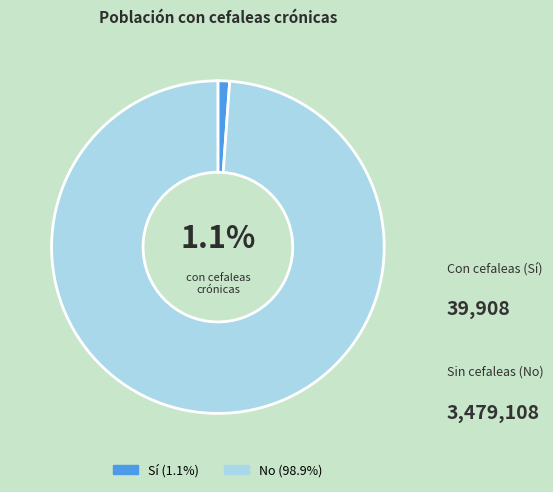

Is there any slice that represents more than half of the pie?

Yes